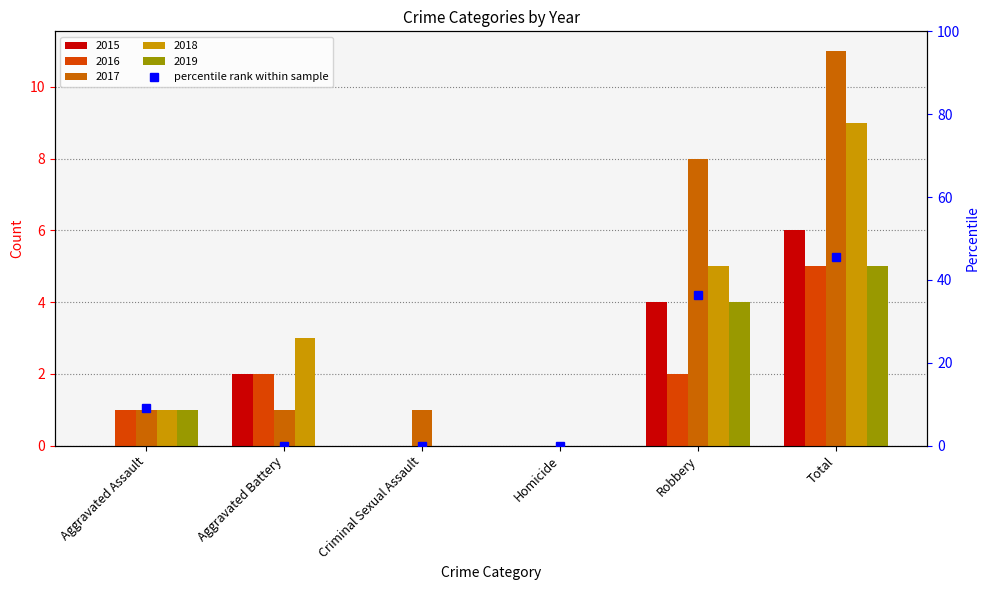

What is the label of the 2nd bar from the left?

Aggravated Battery